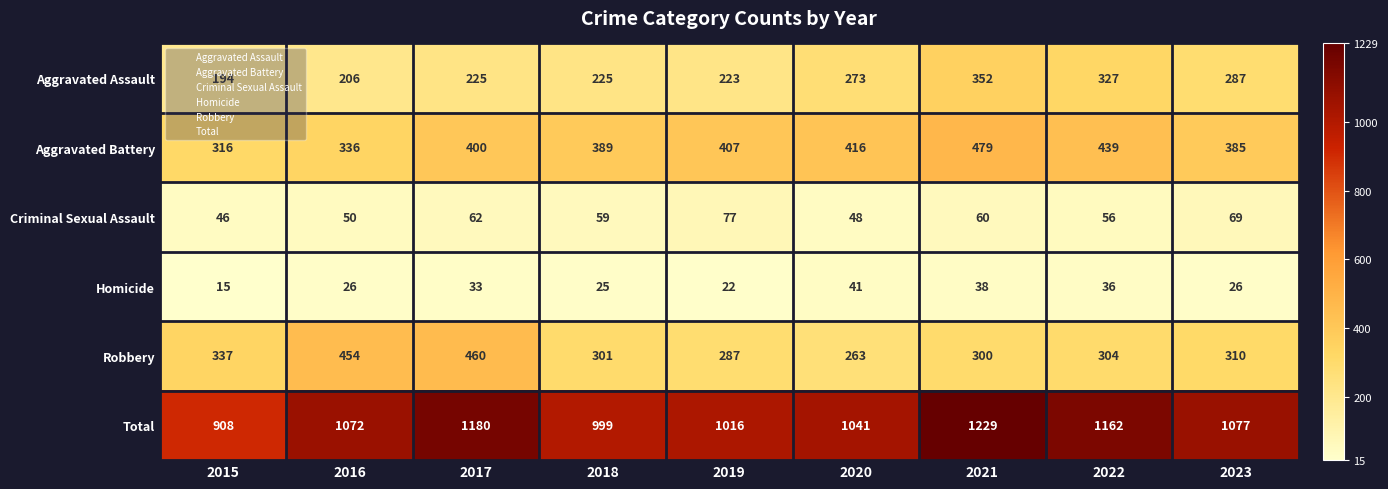

True or false: Robbery has a value of 263 at 2020.

True